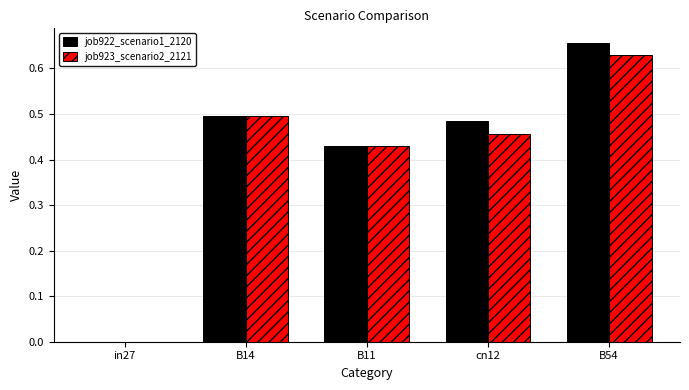

True or false: job922_scenario1_2120 has a value of -0.3 at in27.

False